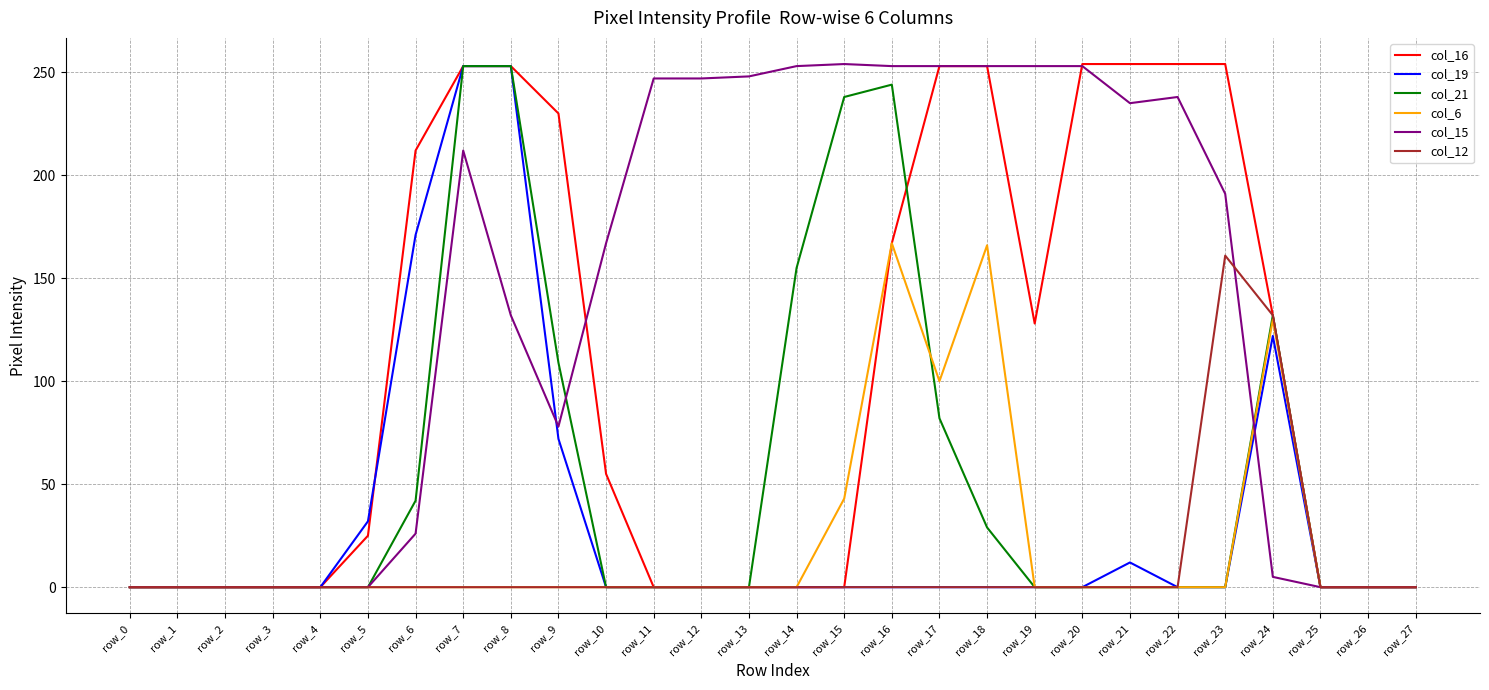

At how many categories does at least one series exceed 47?

19